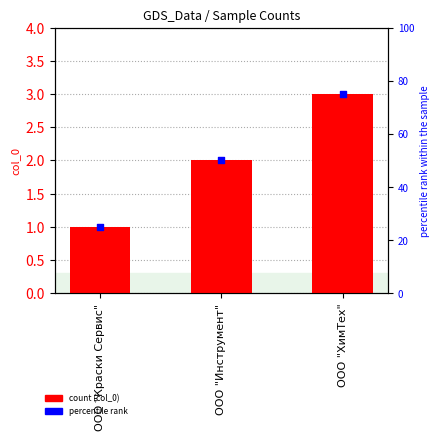

What are all the series names shown in the legend?

col_0, percentile rank